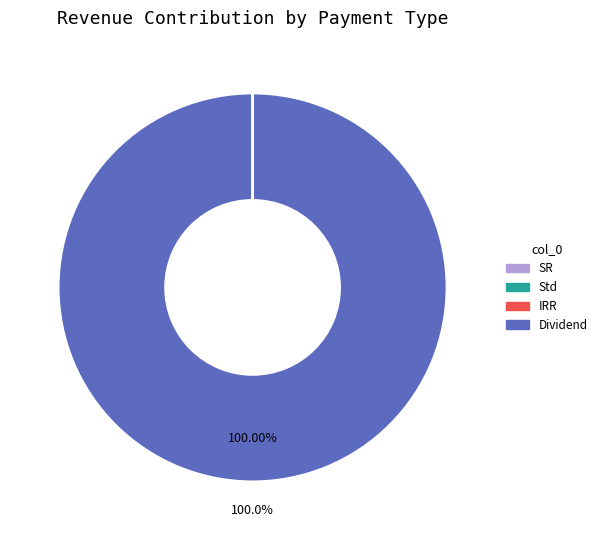

What is the largest slice in the pie chart?

Dividend